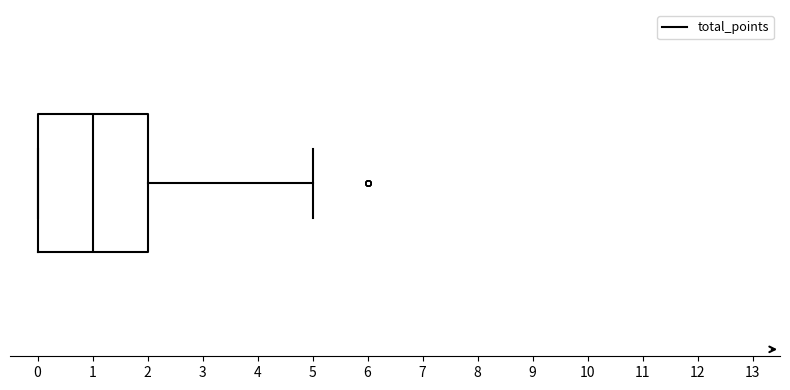

Transcribe this box plot: give where the median line is, the range the box spans, and where the two whiskers end, as read against the x-axis. The values are not printed on the chart, so give them approximately, as read against the axis.

median 1, box 0 to 2, whiskers 0 to 5